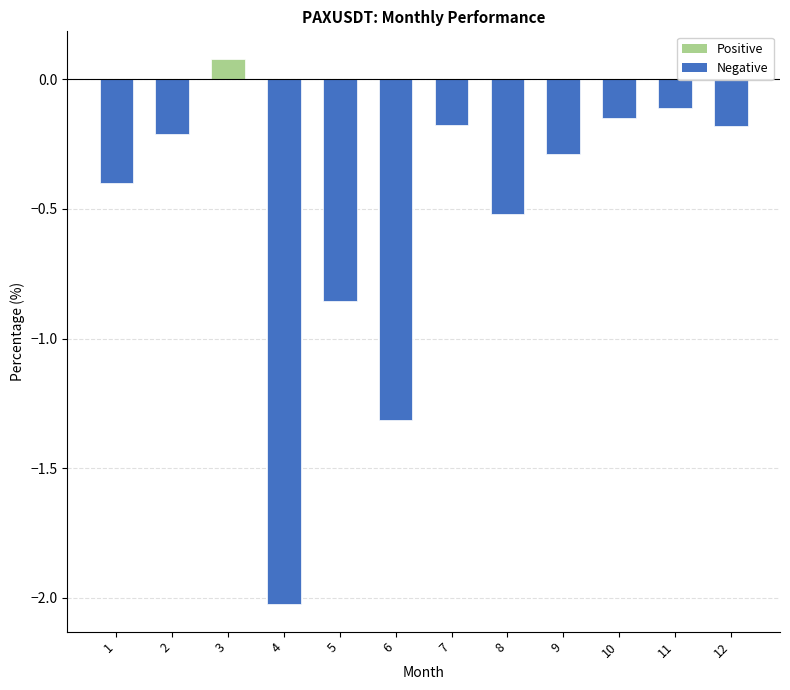

What is the sum of all values?

-6.2